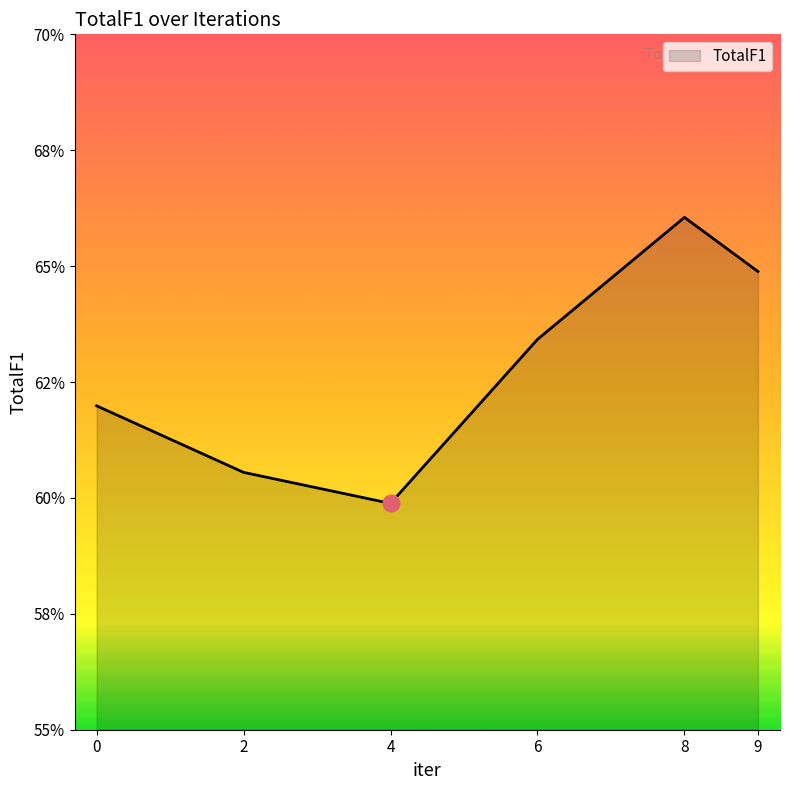

Which category has the lowest value across all series?

4